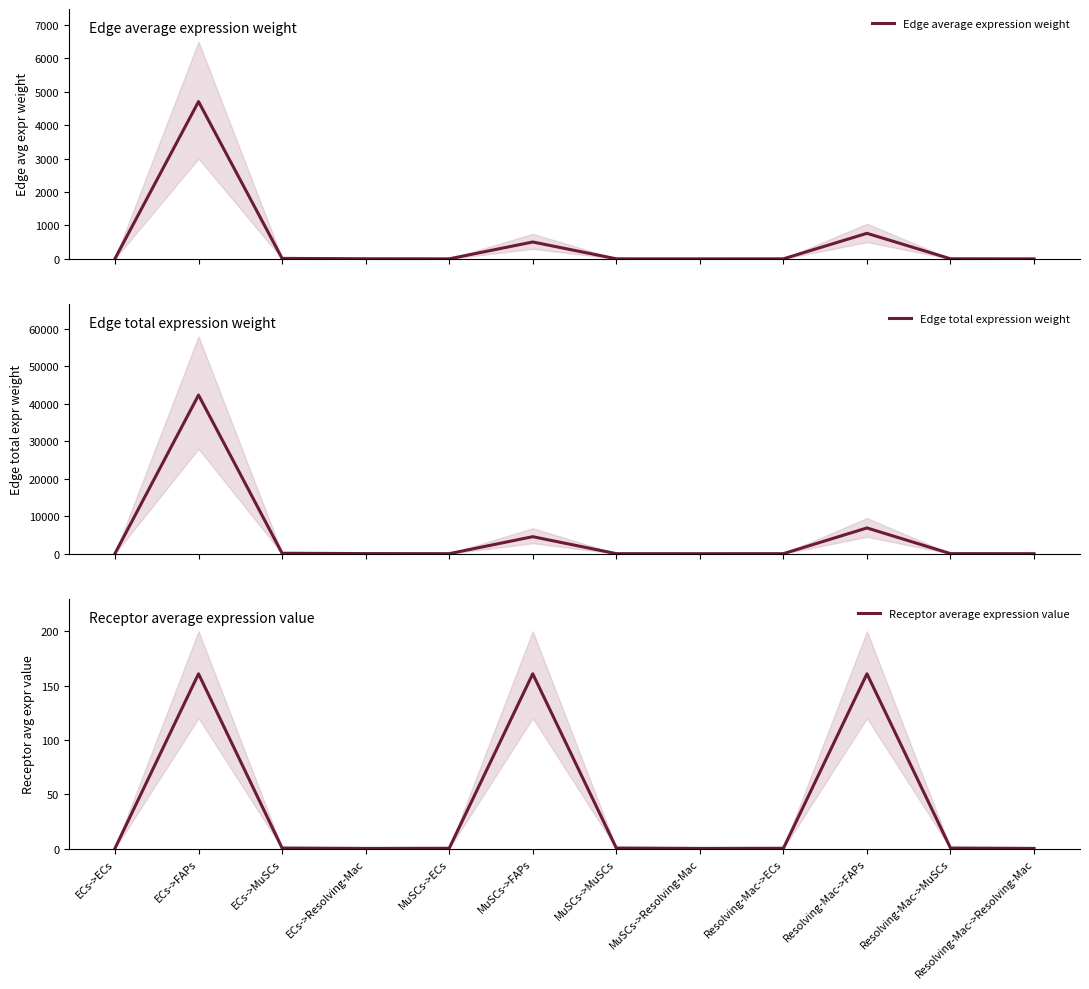

True or false: Edge average expression weight has more than 1 points higher than both neighbors.

True